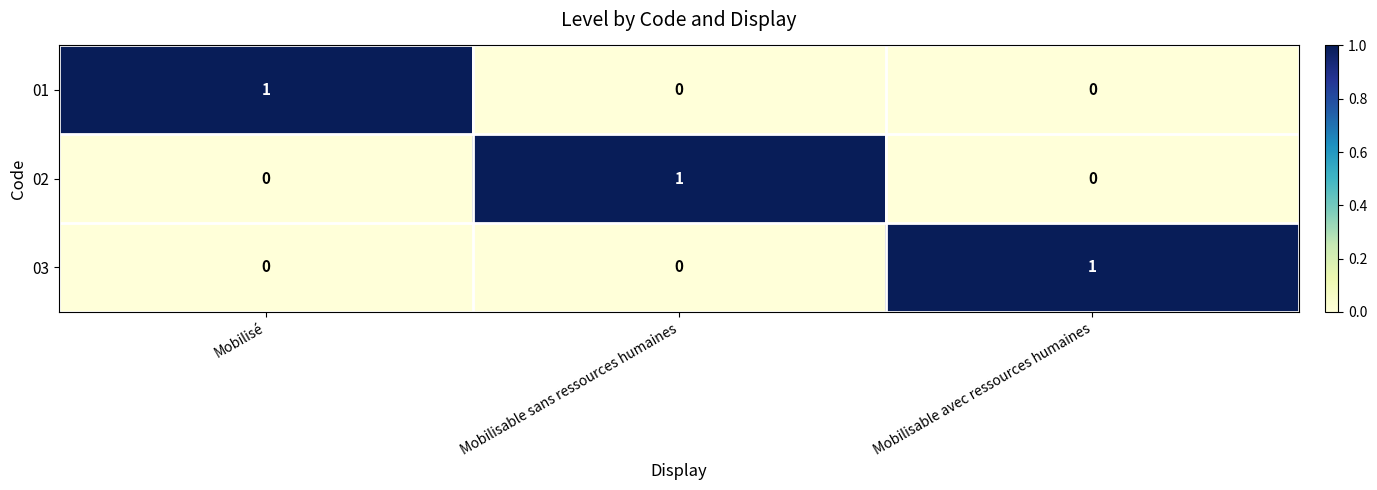

At how many categories does at least one series exceed 0?

3